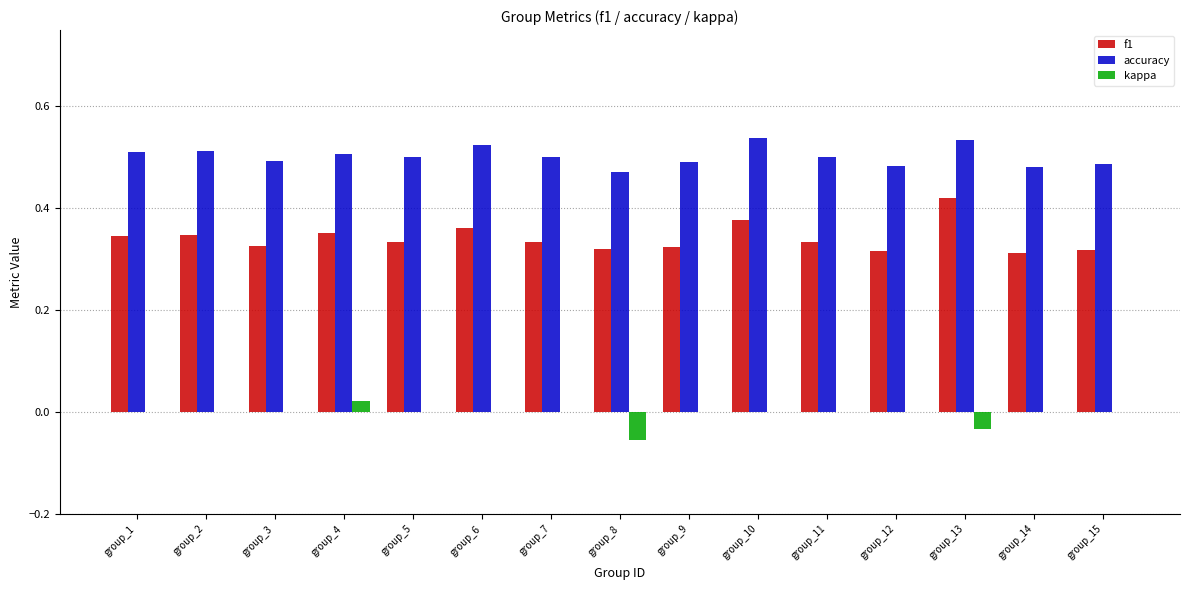

Which series changed the most between group_1 and group_4?

kappa